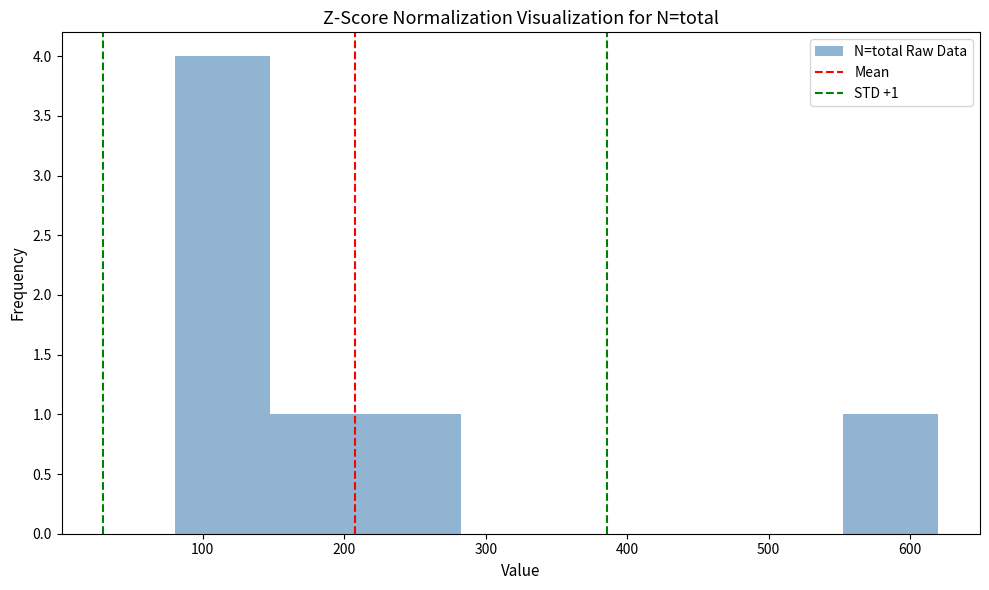

Which range on the x-axis has the tallest bar?

80 to 150